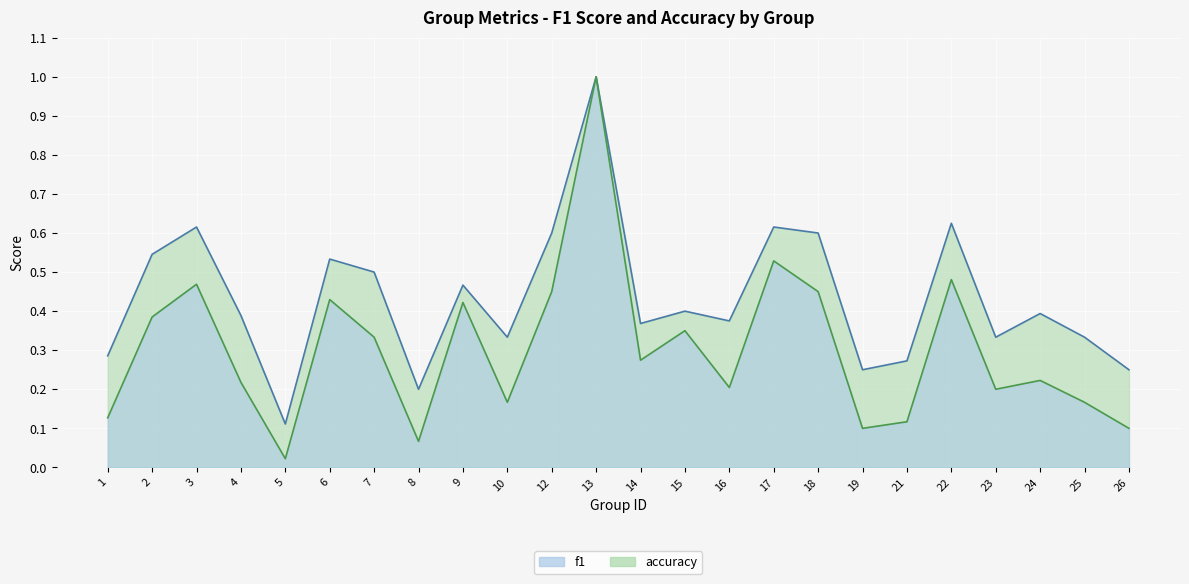

True or false: f1 has more than 1 interior local peaks.

True